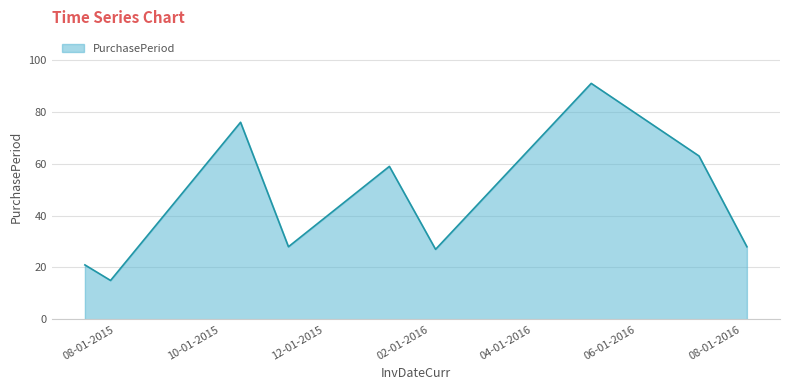

What is the difference between the maximum and minimum values?

76